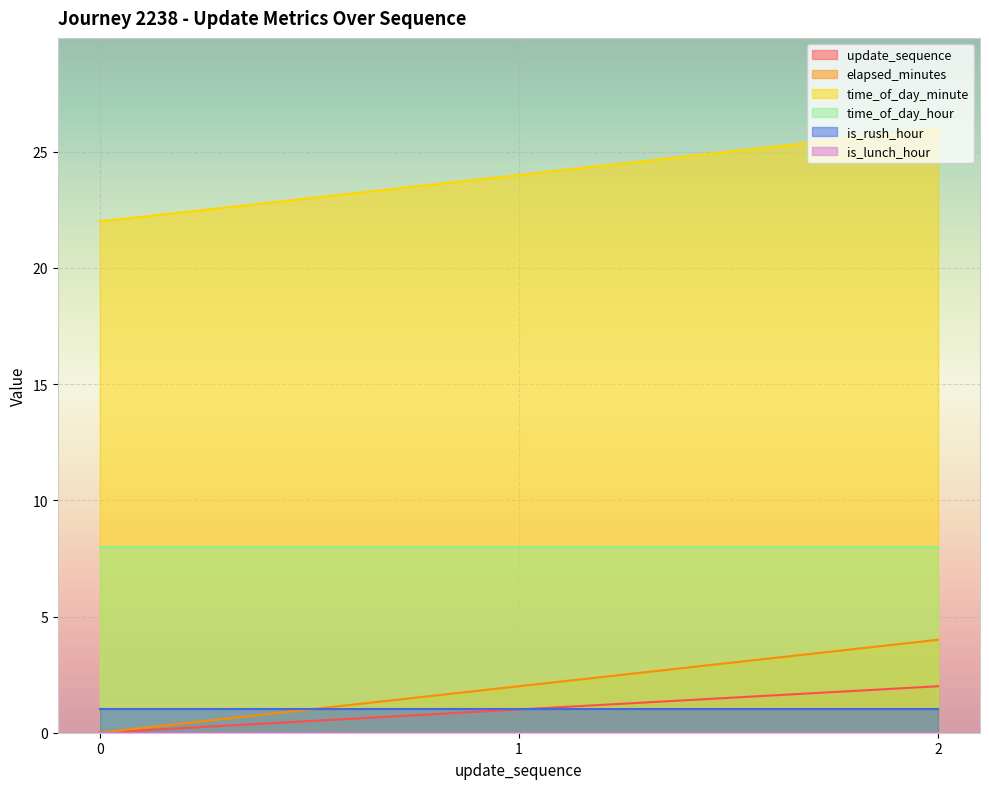

What is the lowest value of the time_of_day_hour series?

8